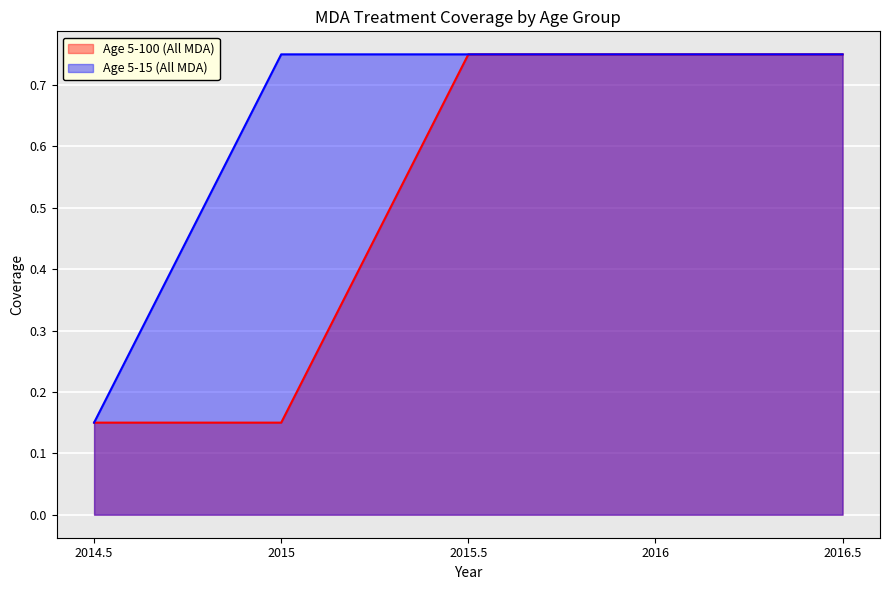

Reading left to right, extract all data points from this chart.

Age 5-100 (All MDA): 2014.5=0.1	2015=0.1	2015.5=0.8	2016=0.8	2016.5=0.8
Age 5-15 (All MDA): 2014.5=0.1	2015=0.8	2015.5=0.8	2016=0.8	2016.5=0.8